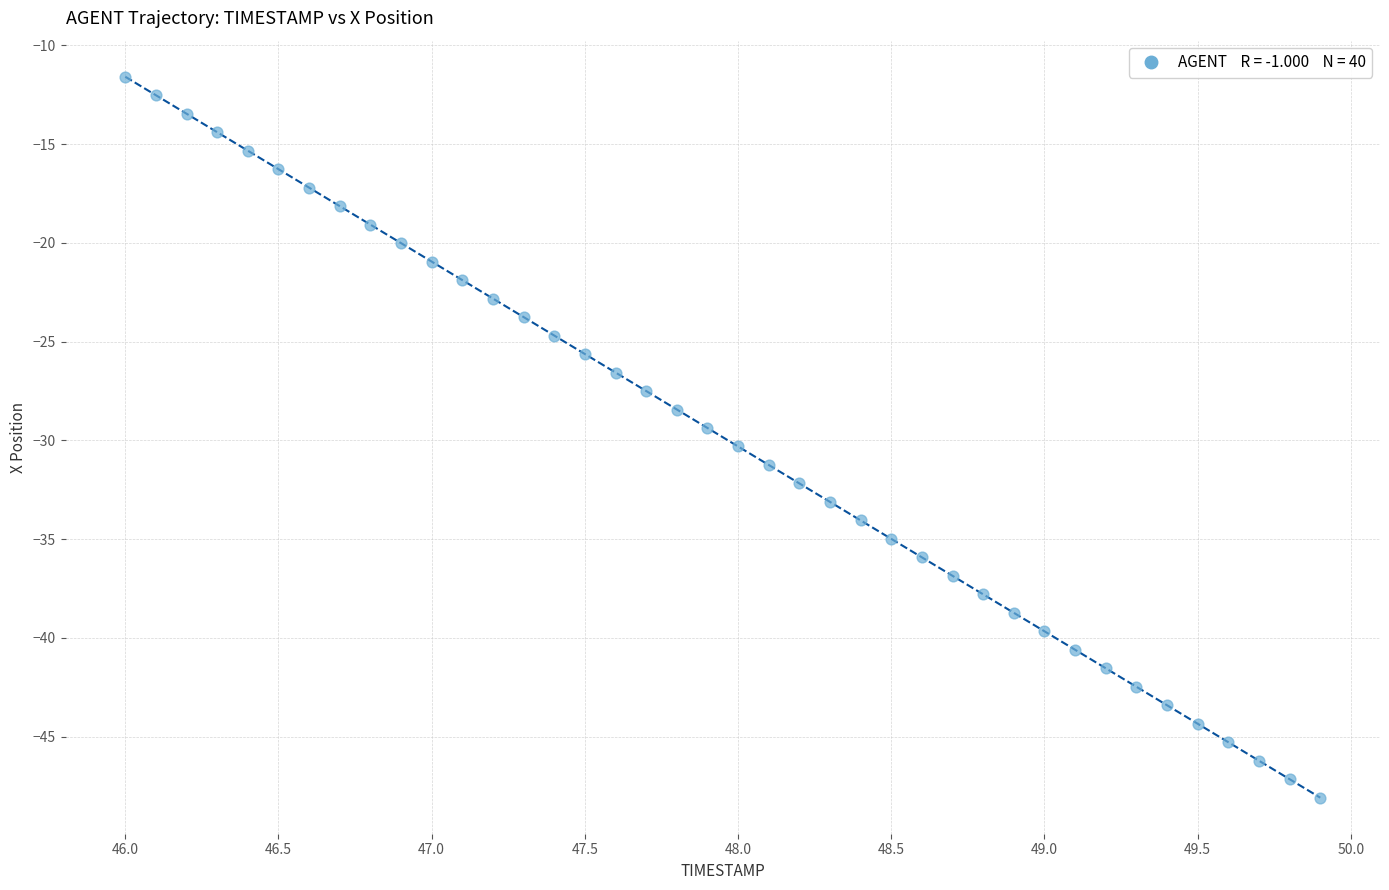

What is the range of Y values (max minus min)?

36.5